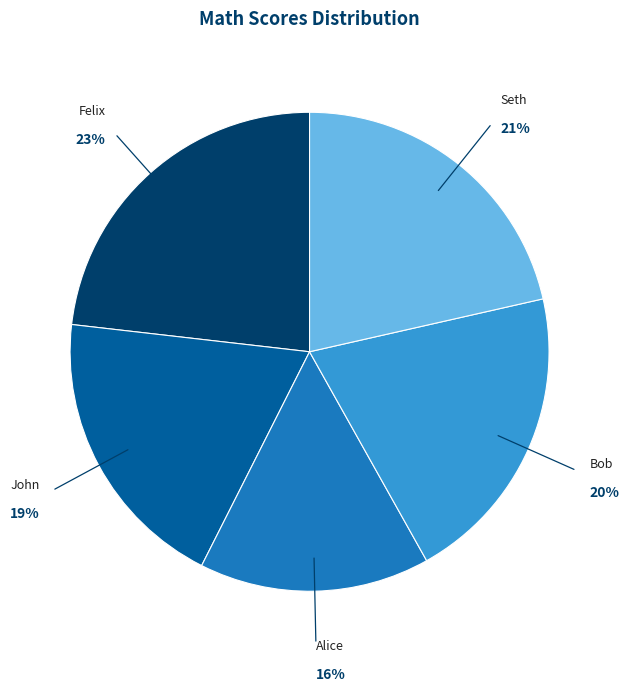

Between John and Felix, which is larger?

Felix